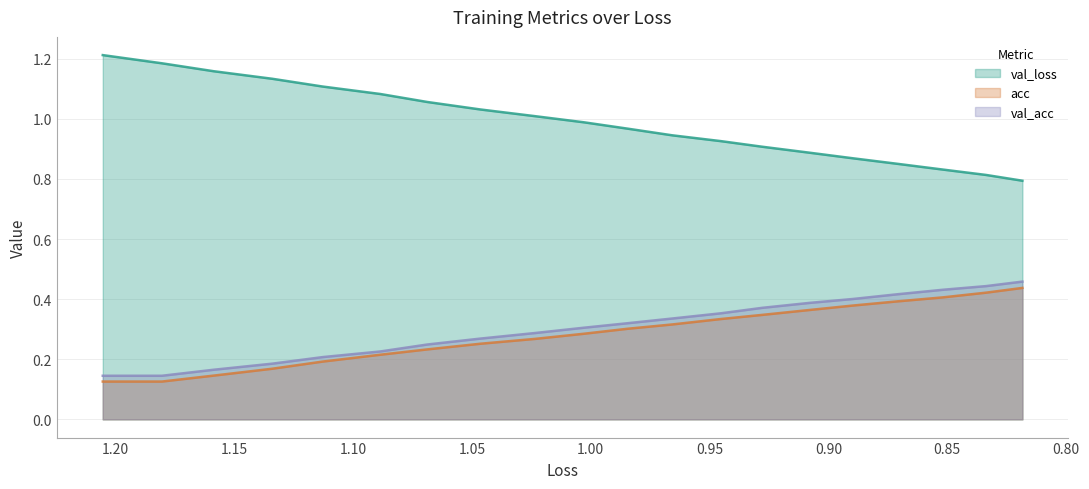

Which series has the widest spread of values?

val_loss